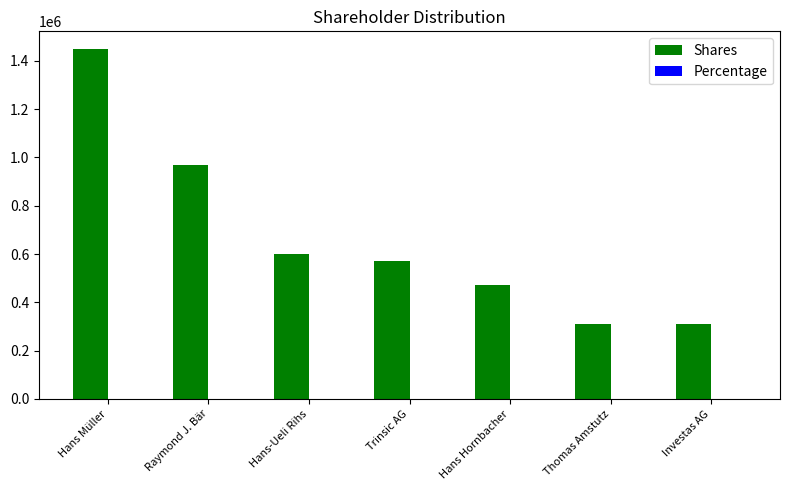

True or false: Shares has a value of 443082.0 at Investas AG.

False